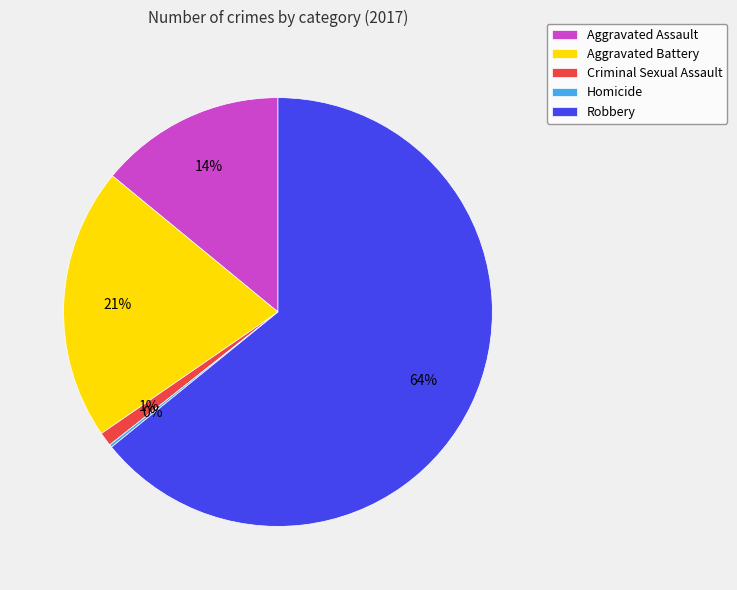

To the nearest percent, what is the average slice percentage?

20%